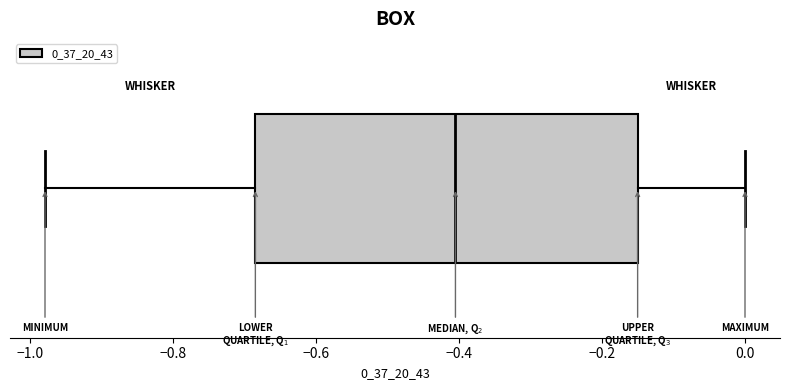

Where does the left whisker of the box end on the x-axis? The values are not printed on the chart, so give them approximately, as read against the axis.

-0.98